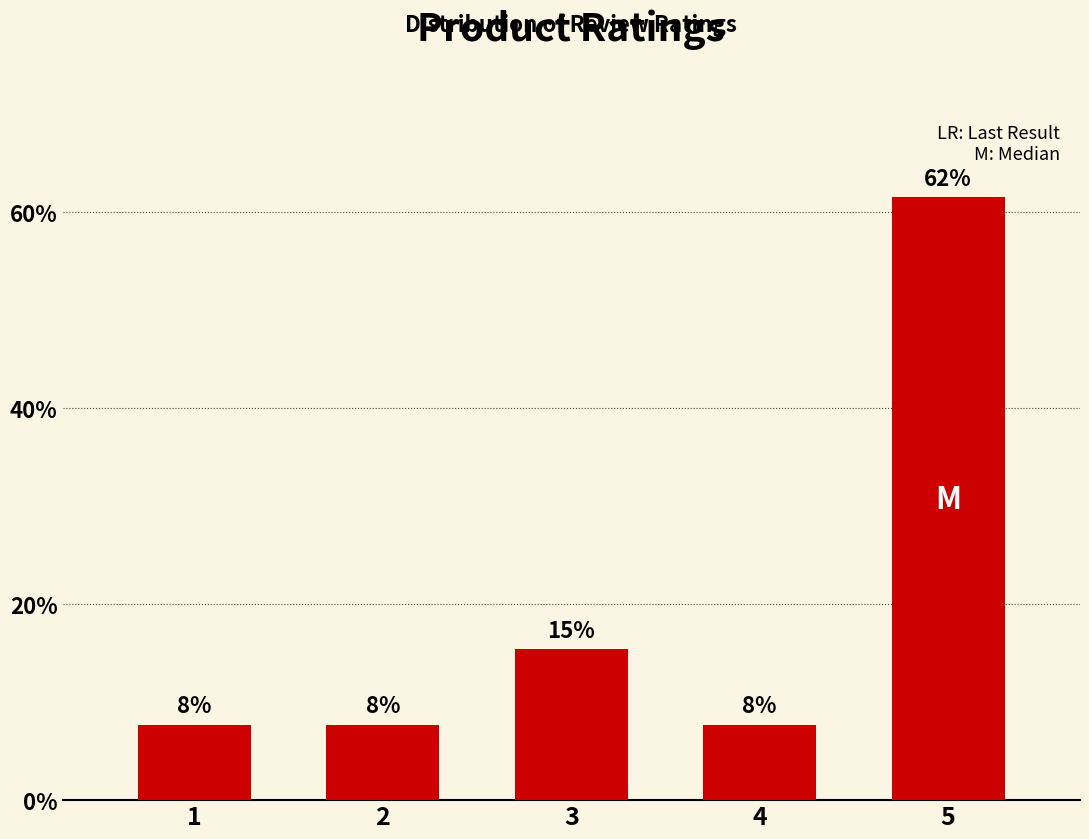

Reading right to left, extract all data points from this chart.

5=61.5	4=7.7	3=15.4	2=7.7	1=7.7